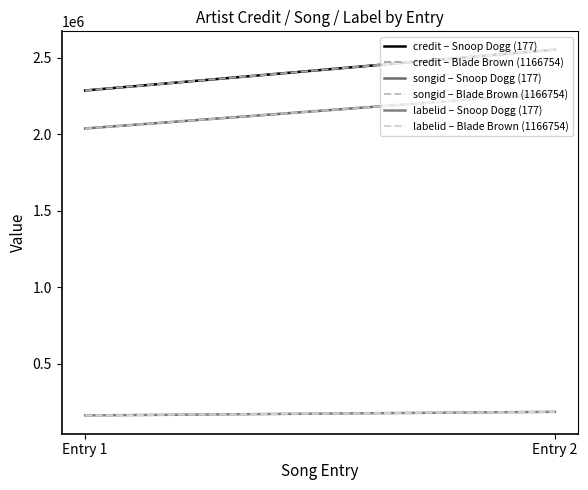

Which category has the highest value in the songid – Snoop Dogg (177) series?

Entry 2